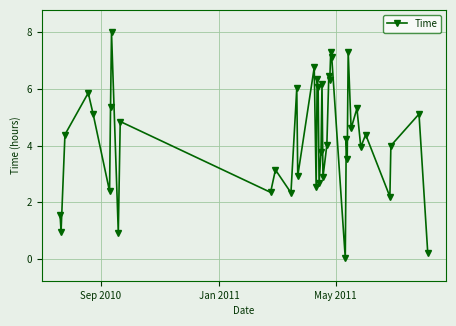

What is the value of the 27th point from the left?

7.3